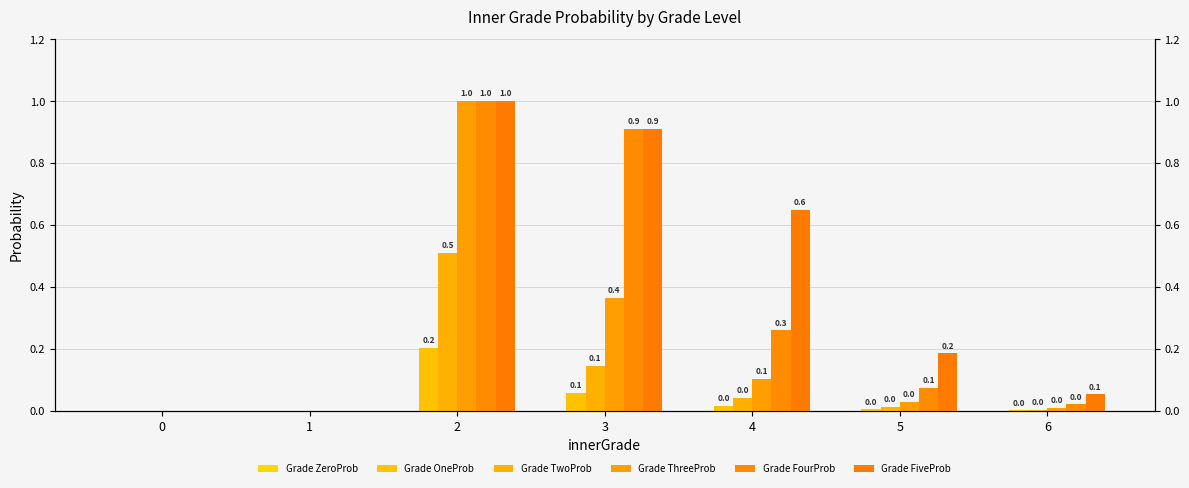

At how many categories does at least one series exceed 0?

5